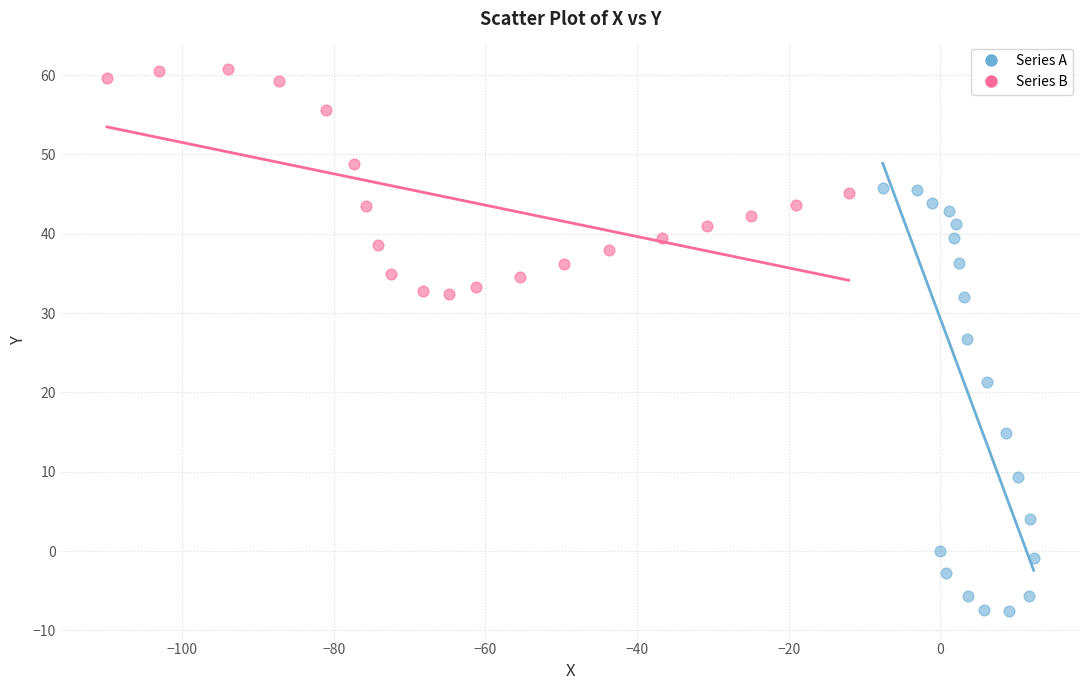

Which series has the widest spread of Y values?

Series A